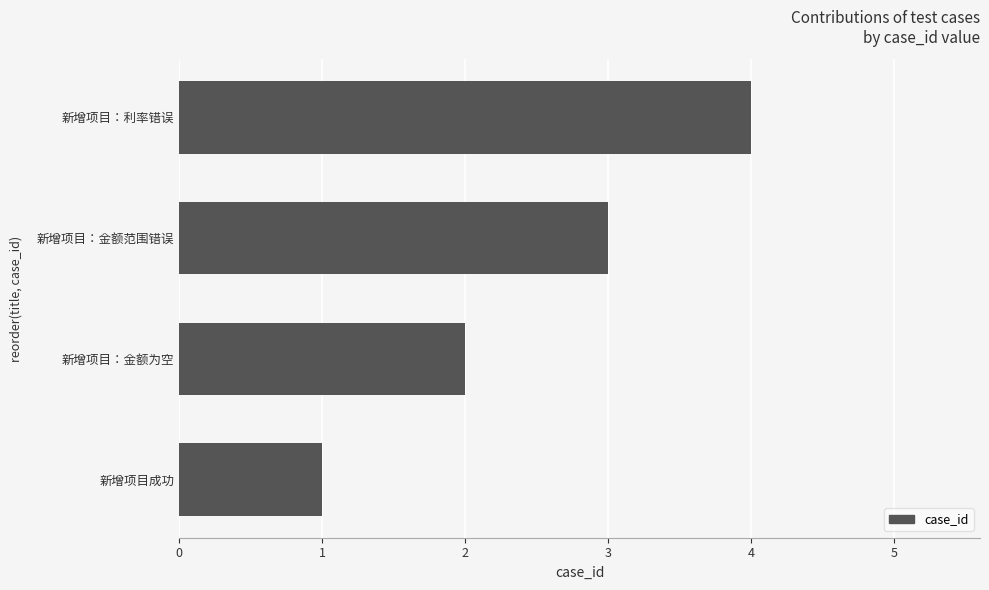

List the labels in order of value, largest first.

新增项目：利率错误, 新增项目：金额范围错误, 新增项目：金额为空, 新增项目成功